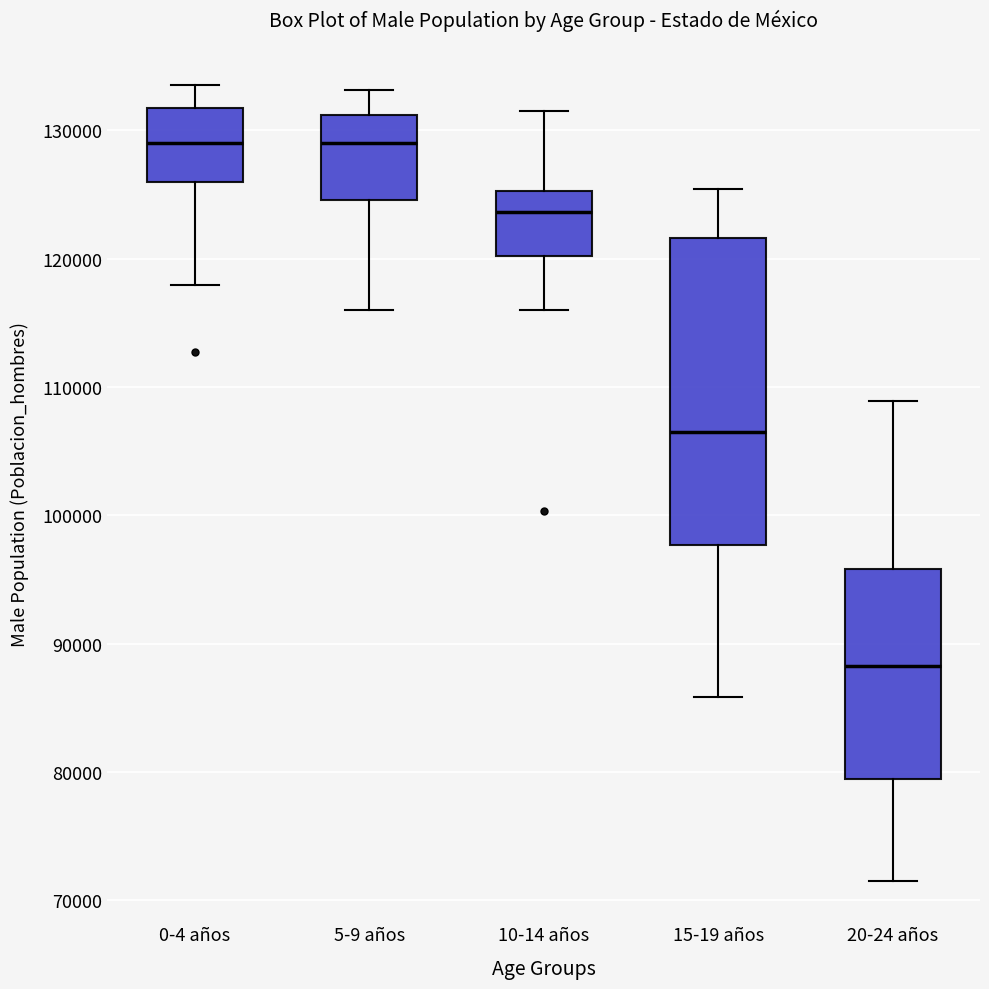

Comparing the boxes themselves (not the whiskers), which one is the tallest?

15-19 años